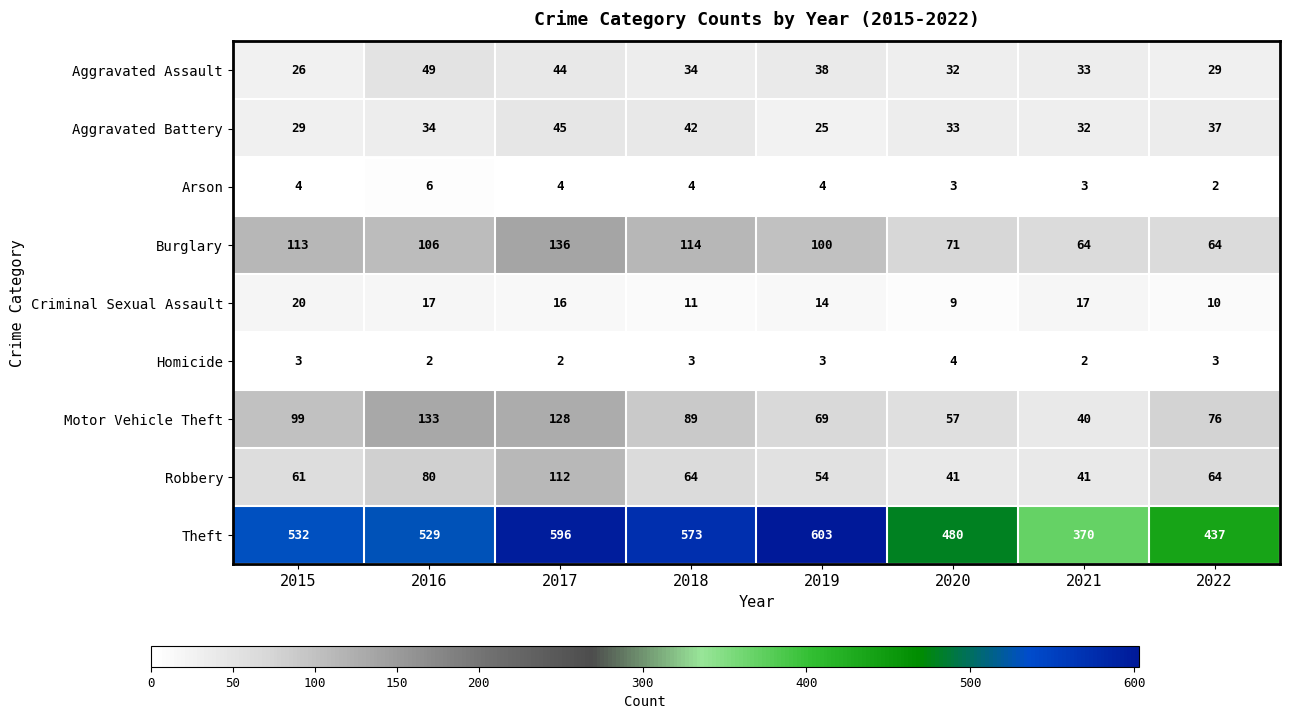

What is the total value across all series at 2020?

730